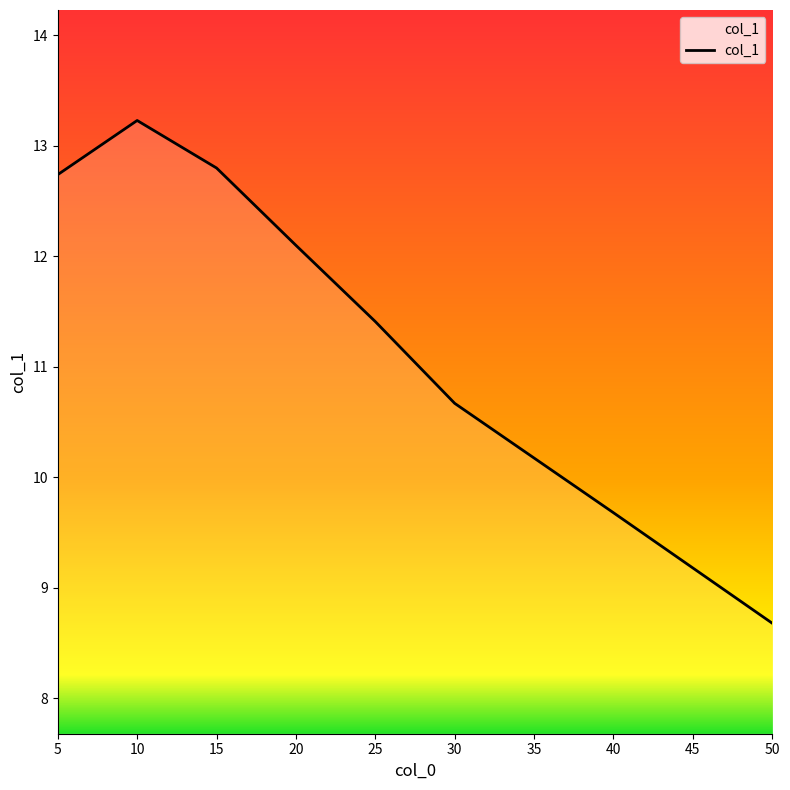

What is the difference between the values at 25 and 40?

1.7